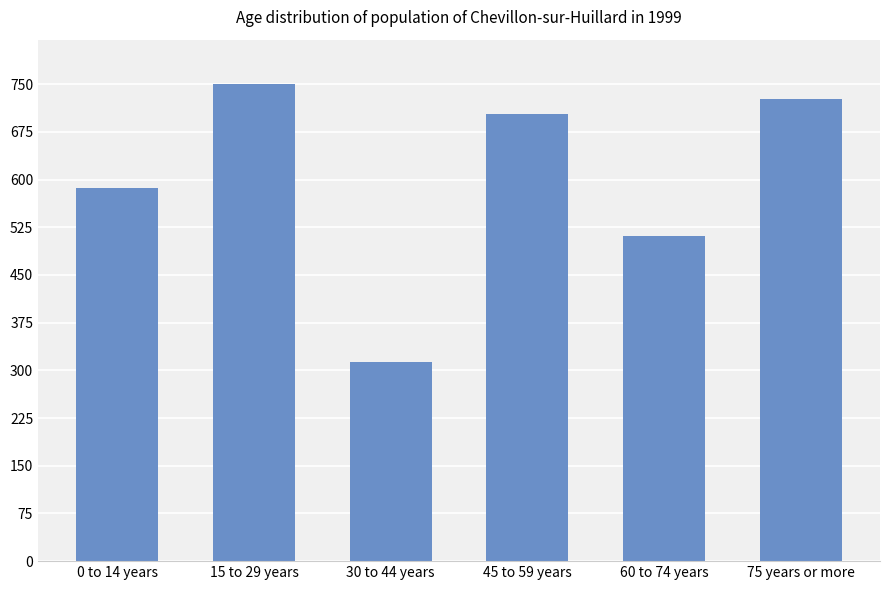

Reading left to right, extract all data points from this chart.

585971	749703	313432	703856	511250	726762